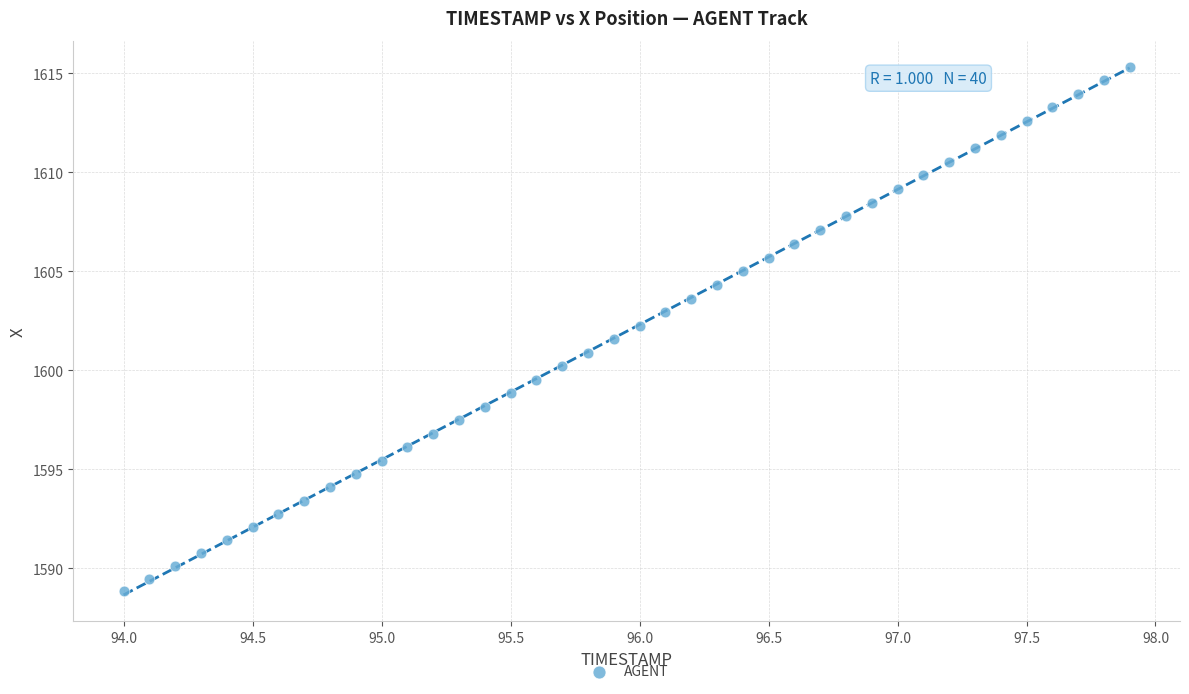

What is the range of X values (max minus min)?

3.9